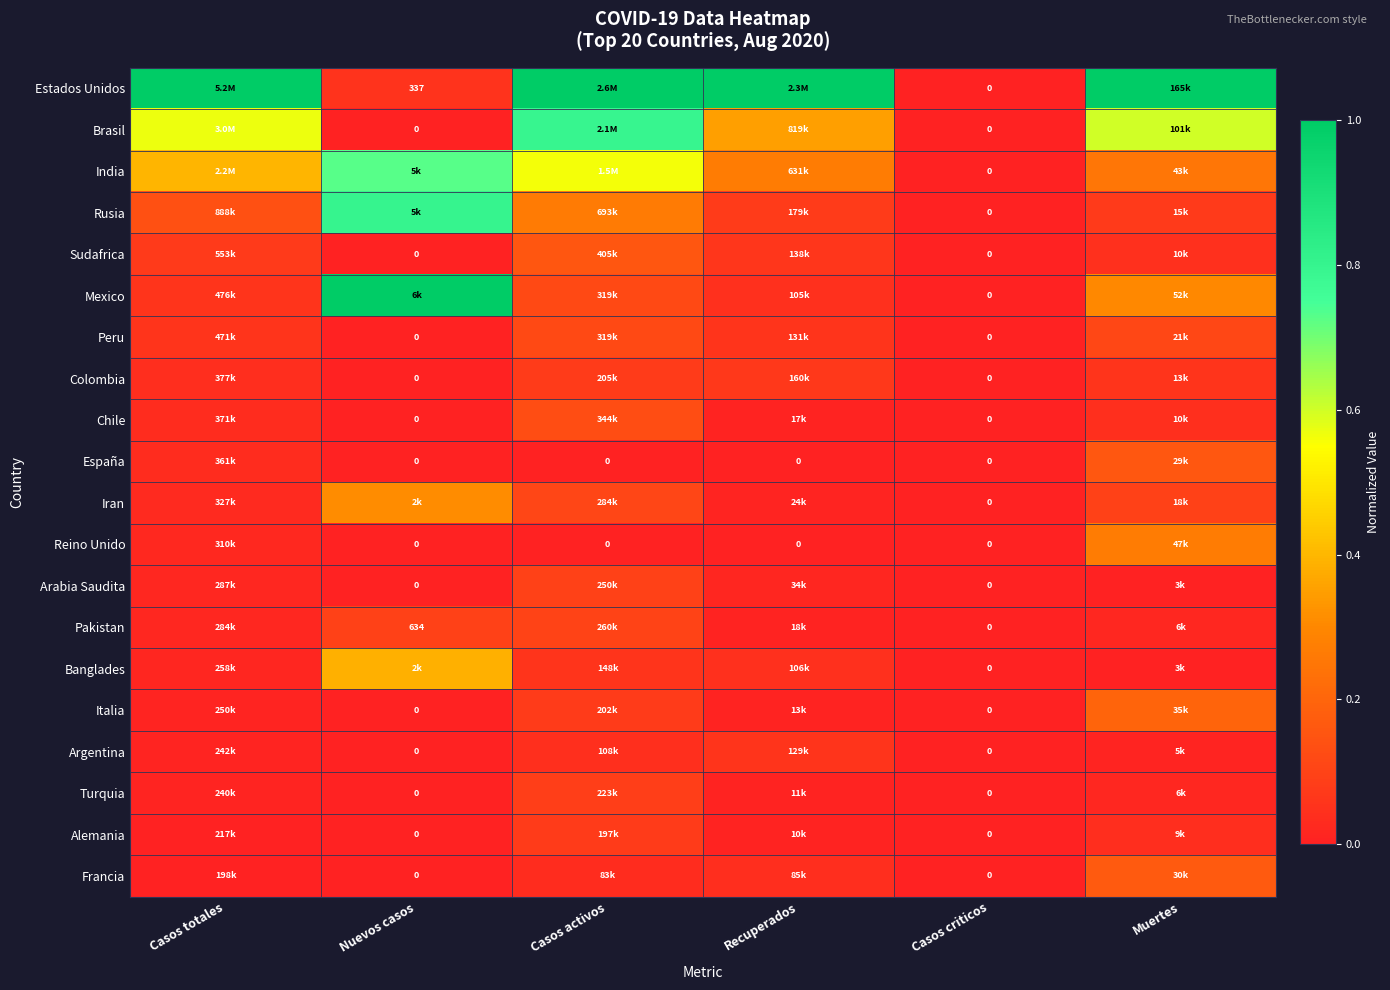

True or false: Arabia Saudita has a value of 0.0 at Recuperados.

False